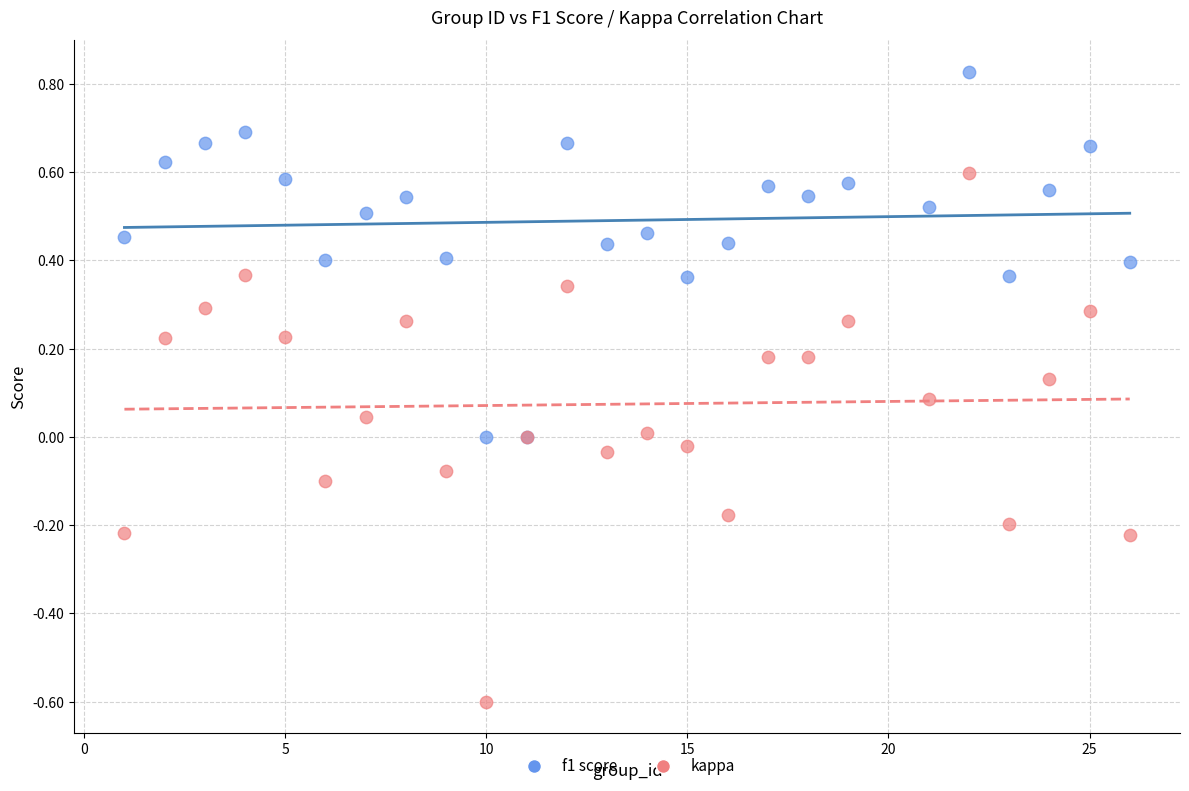

Which series reaches the maximum Y coordinate?

f1 score